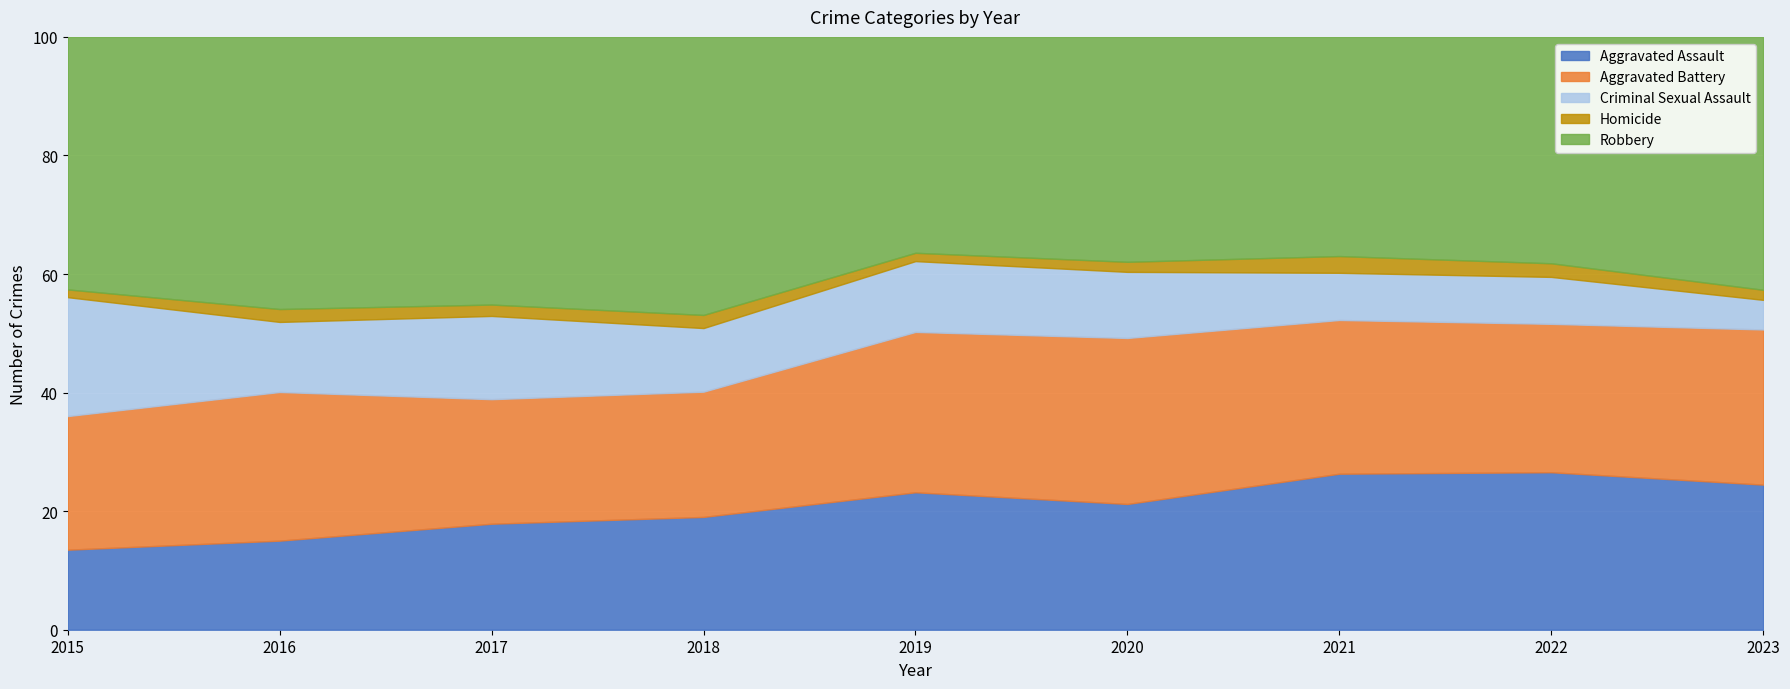

What are all the series names shown in the legend?

Aggravated Assault, Aggravated Battery, Criminal Sexual Assault, Homicide, Robbery